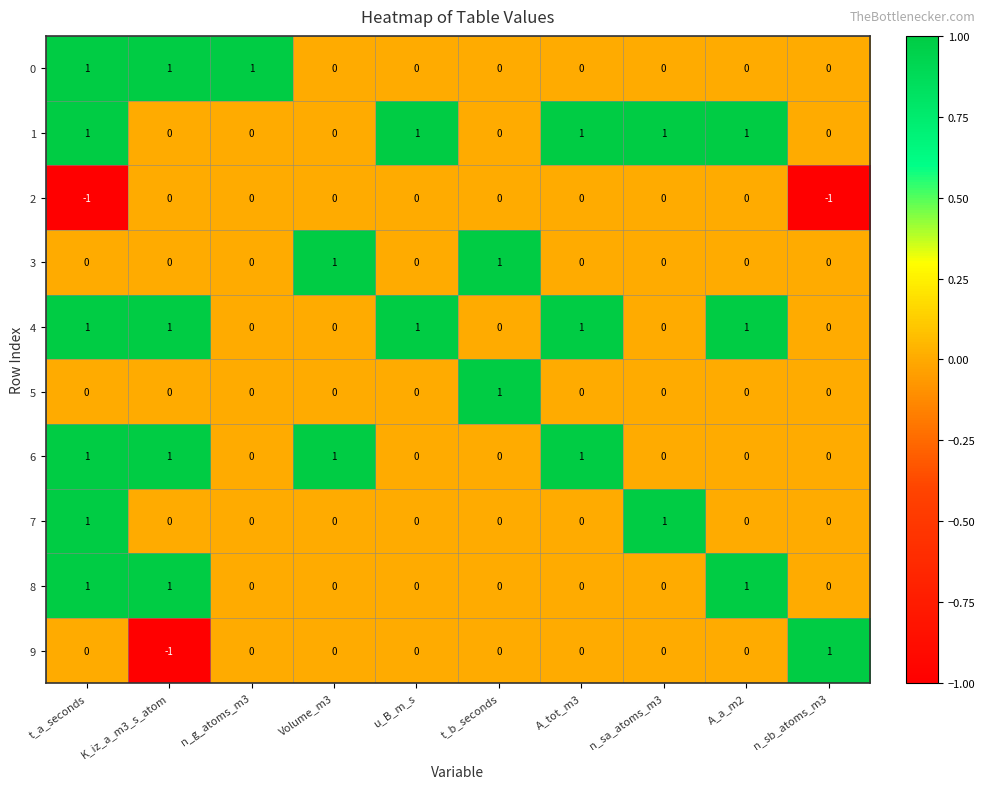

What is the minimum value shown in the chart?

-1